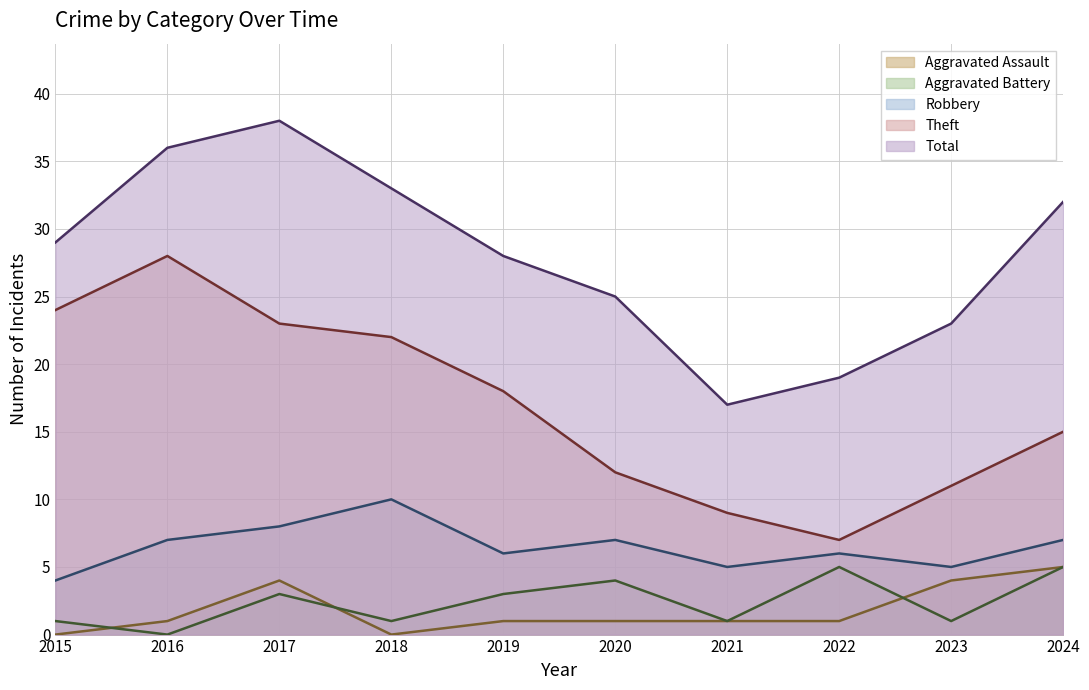

Which series changed the most between 2022 and 2023?

Aggravated Battery